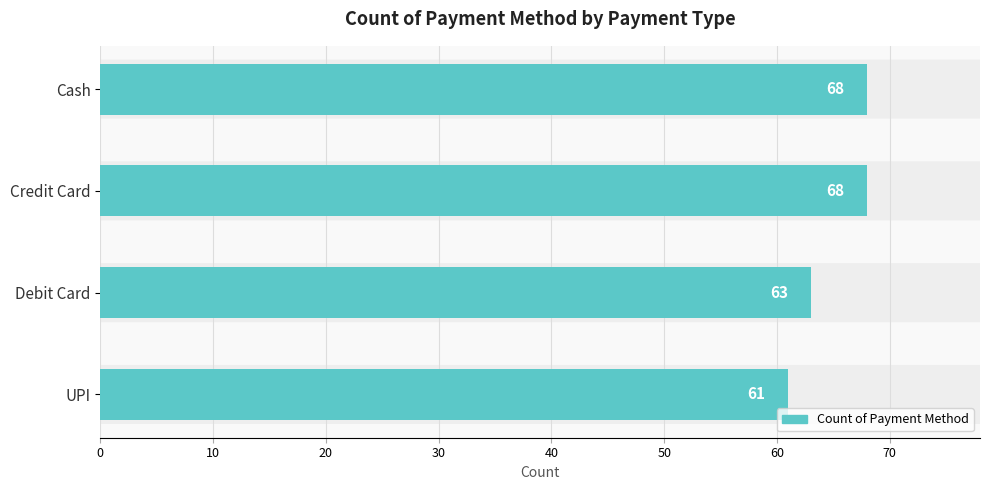

Where is the data nearest to the value 64?

Debit Card